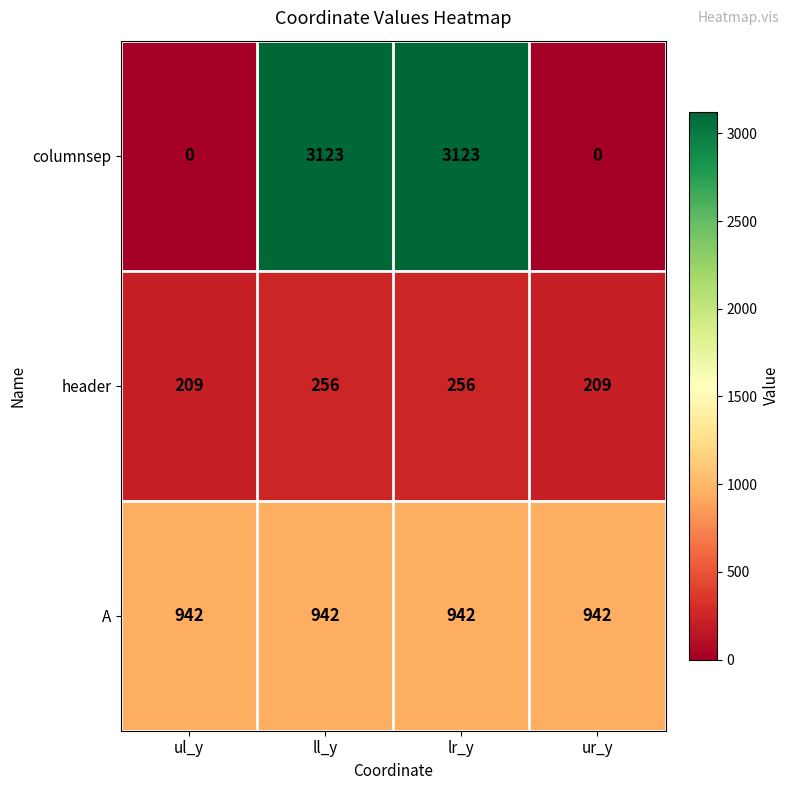

What is the maximum value shown in the chart?

3123